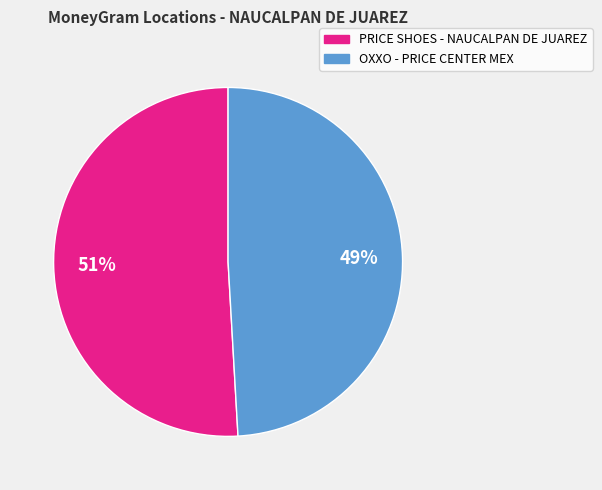

How many segments does this pie chart have?

2